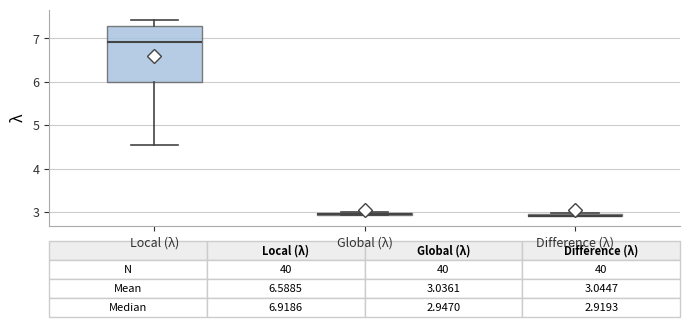

Which box is the tallest, from its lower edge to its upper edge?

Local (λ)